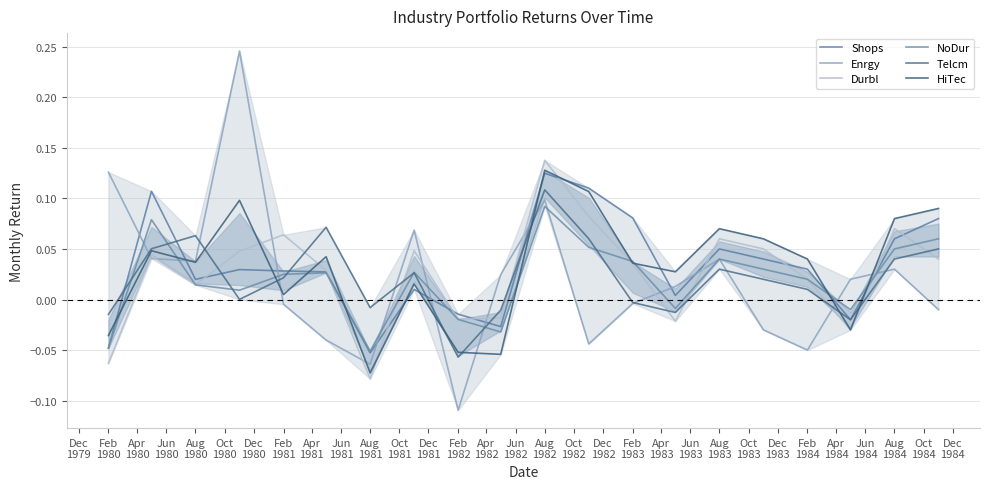

What is the highest value of the Durbl series?

0.1